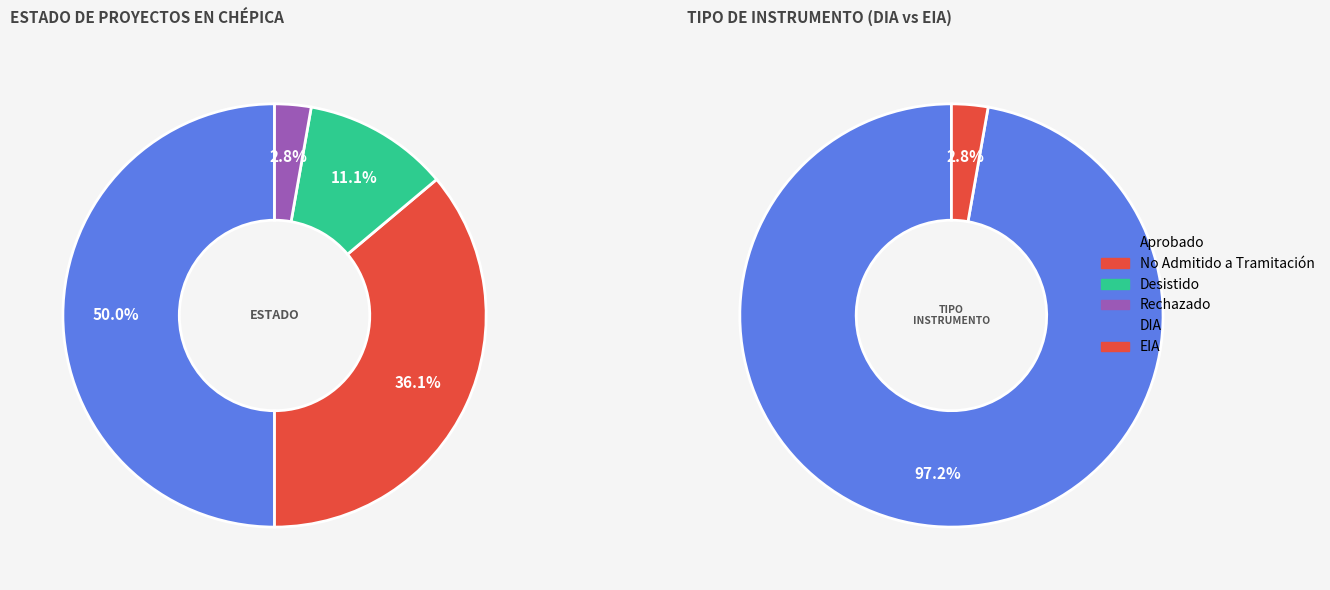

What is the change in value from Aprobado to No Admitido a Tramitación?

-5